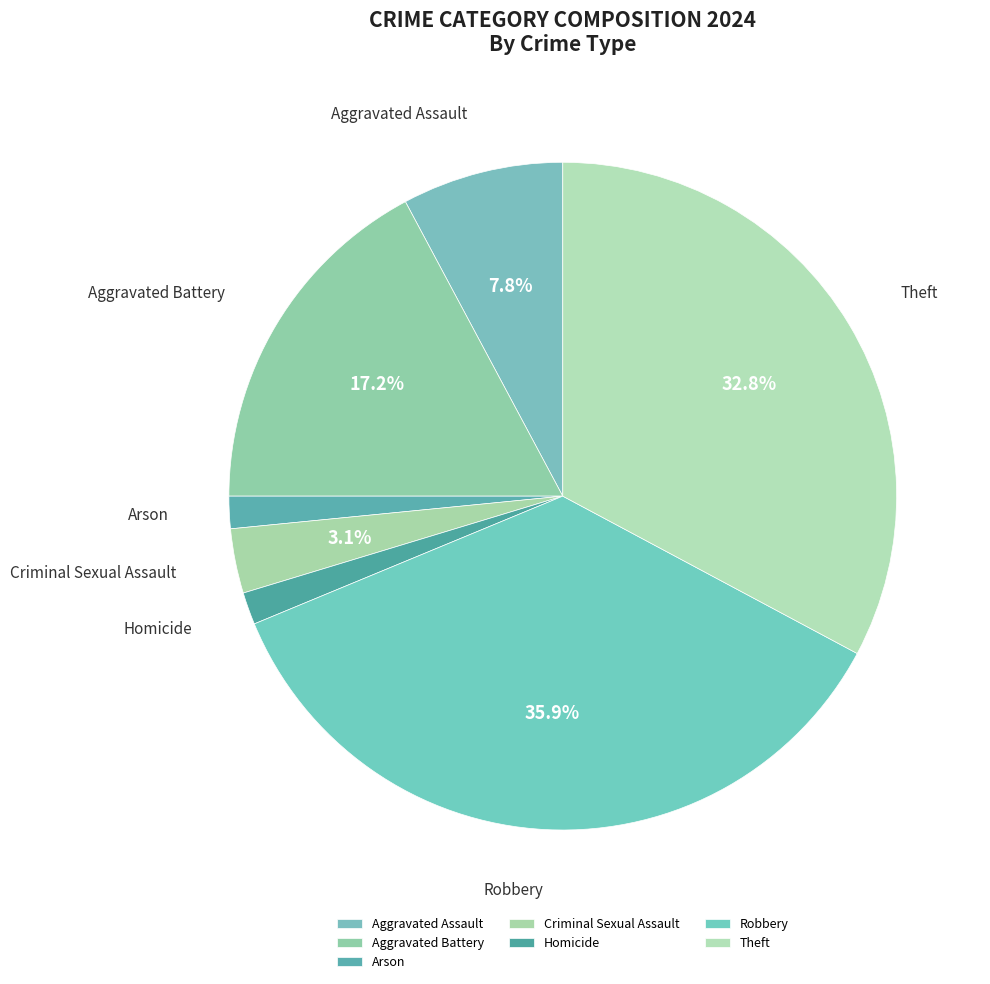

Which slice is the largest?

Robbery